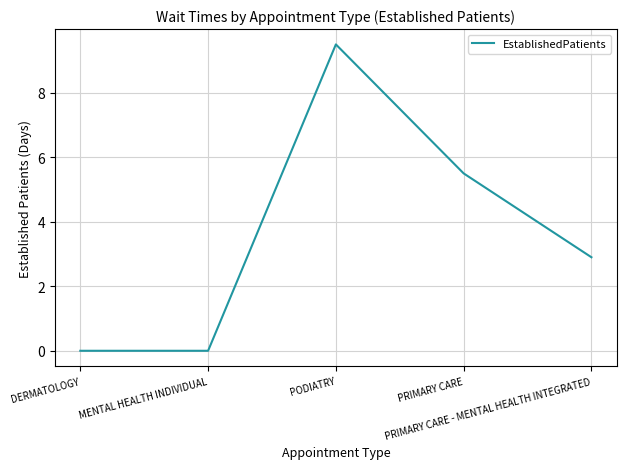

What is the sum of the values at DERMATOLOGY and PODIATRY?

9.5